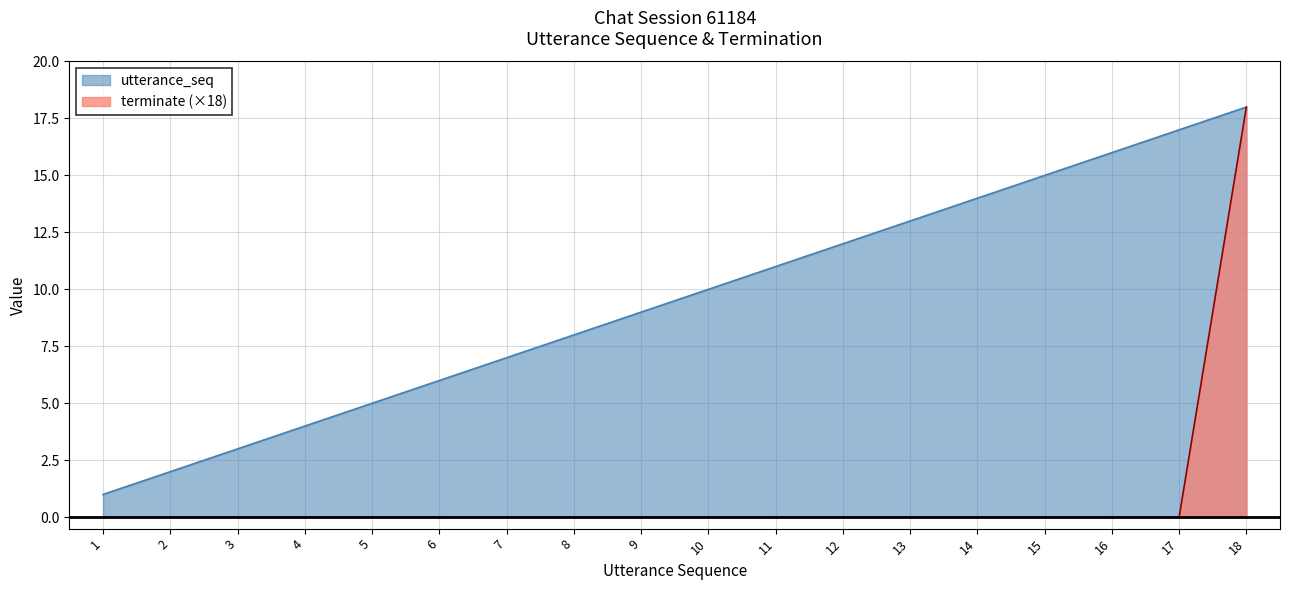

True or false: terminate and utterance_seq cross at least once.

False